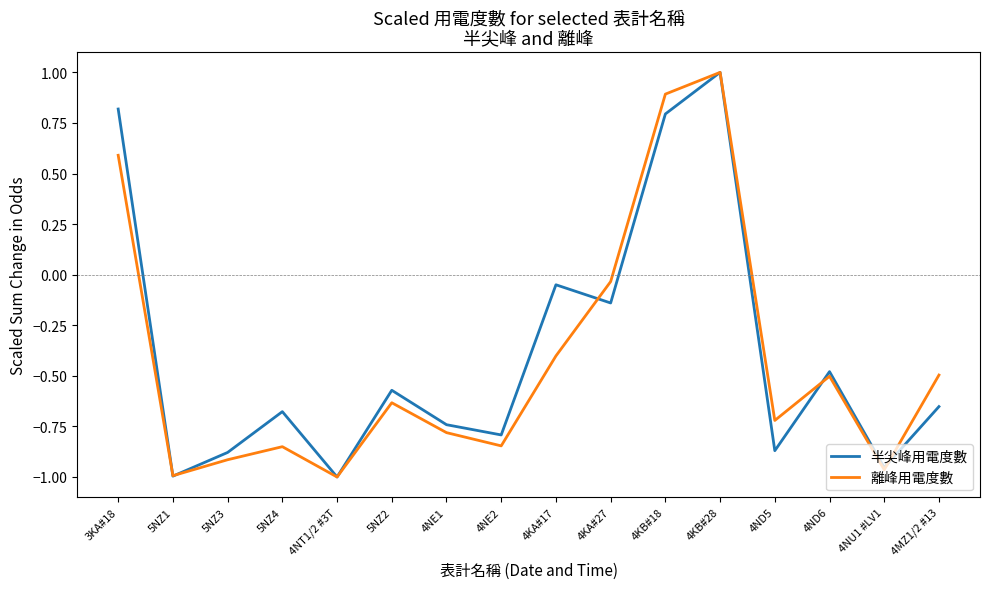

At which category does 離峰用電度數 reach its first local valley?

5NZ1